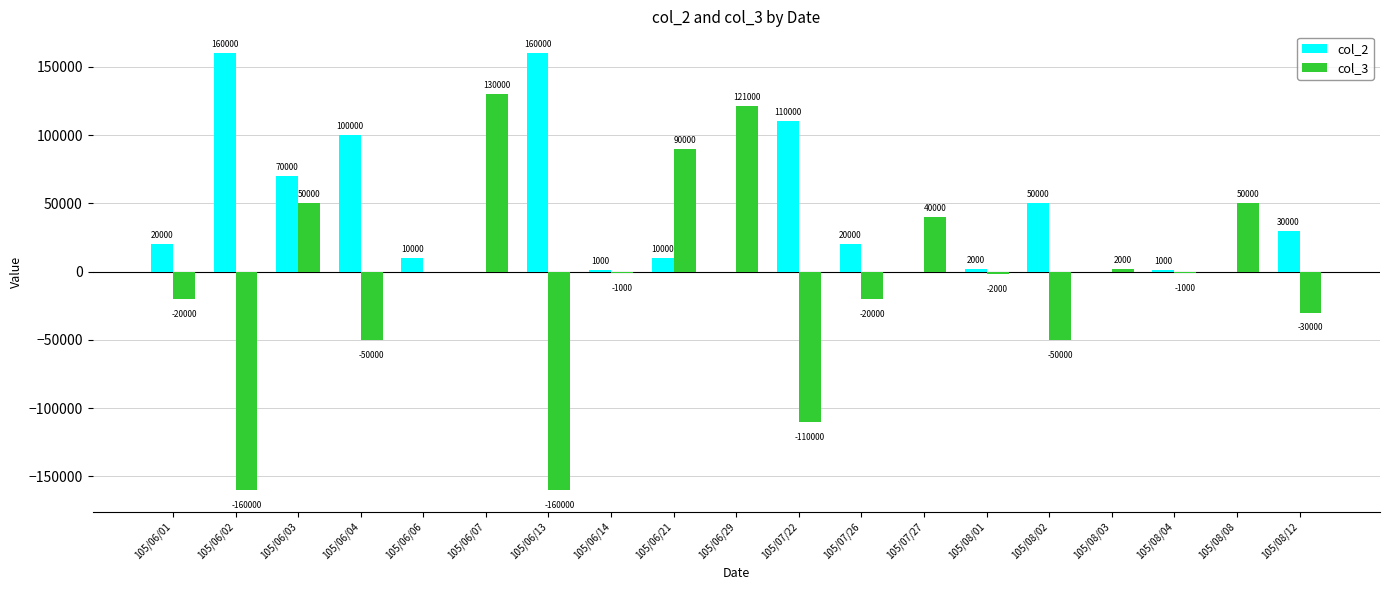

Are the bars grouped side by side (vs. stacked)?

Yes